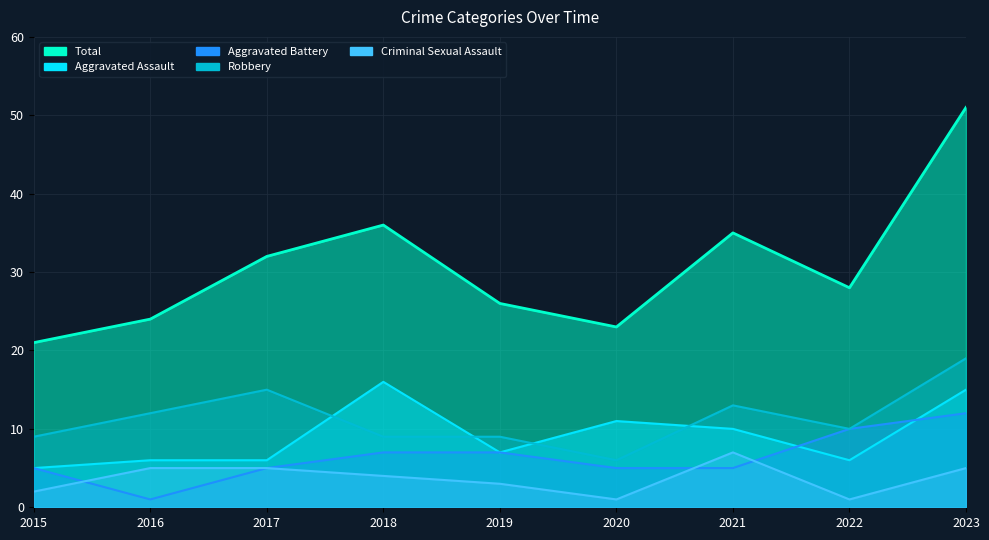

Is it true that Criminal Sexual Assault equals 2 at 2018?

False